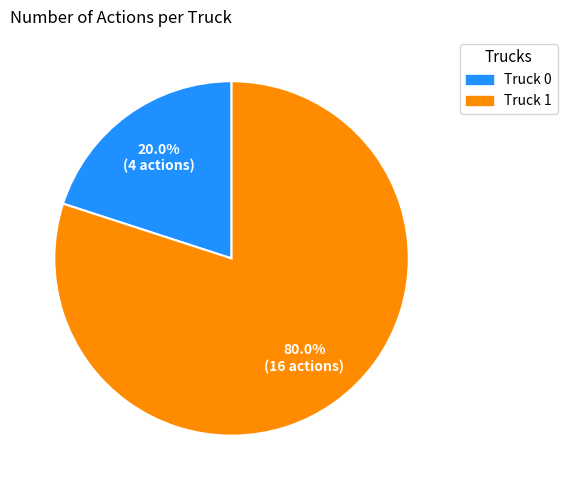

Which category has the biggest portion of the pie?

Truck 1